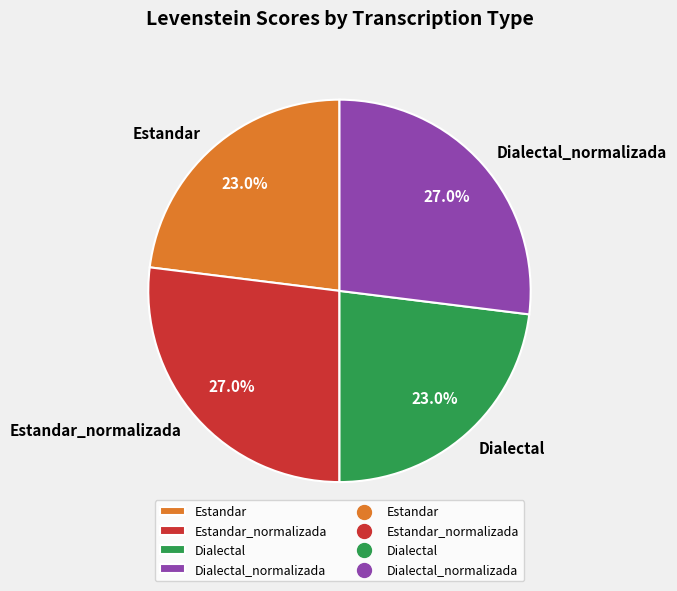

How much of the chart is everything except Dialectal_normalizada?

73.0%